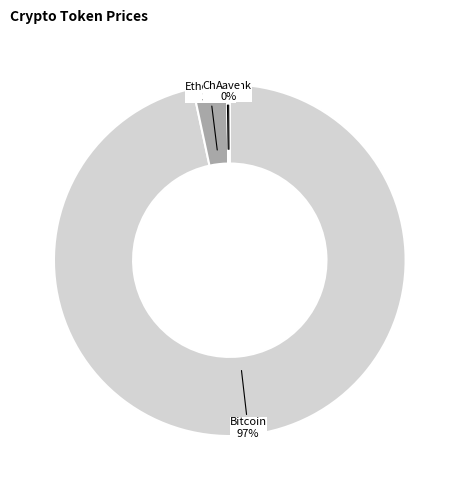

To the nearest percent, what is the difference between the largest and smallest slice percentages?

97%